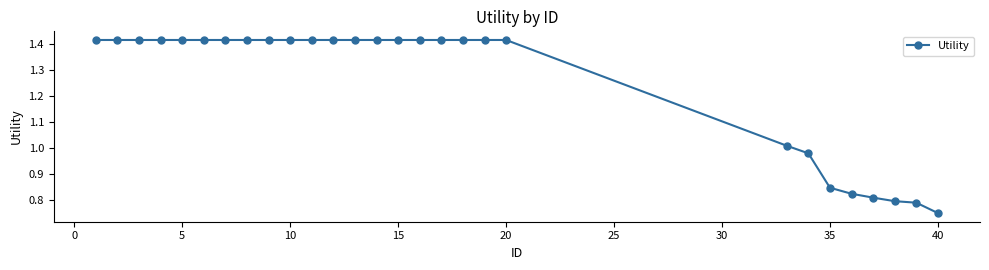

What is the difference between the second highest and second lowest values?

0.6